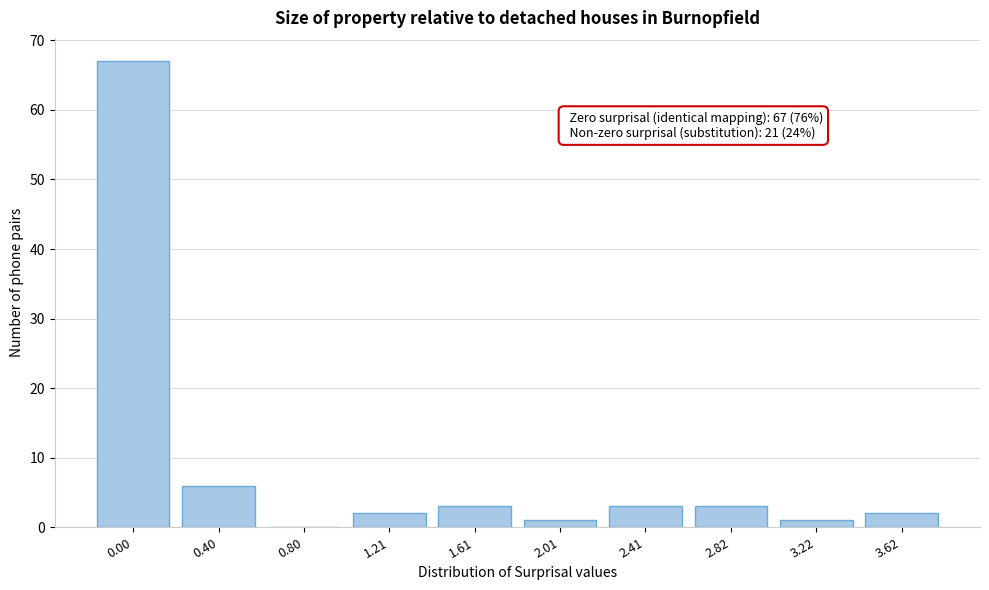

Reading left to right, extract all data points from this chart.

0.00=67	0.40=6	0.80=0	1.21=2	1.61=3	2.01=1	2.41=3	2.82=3	3.22=1	3.62=2